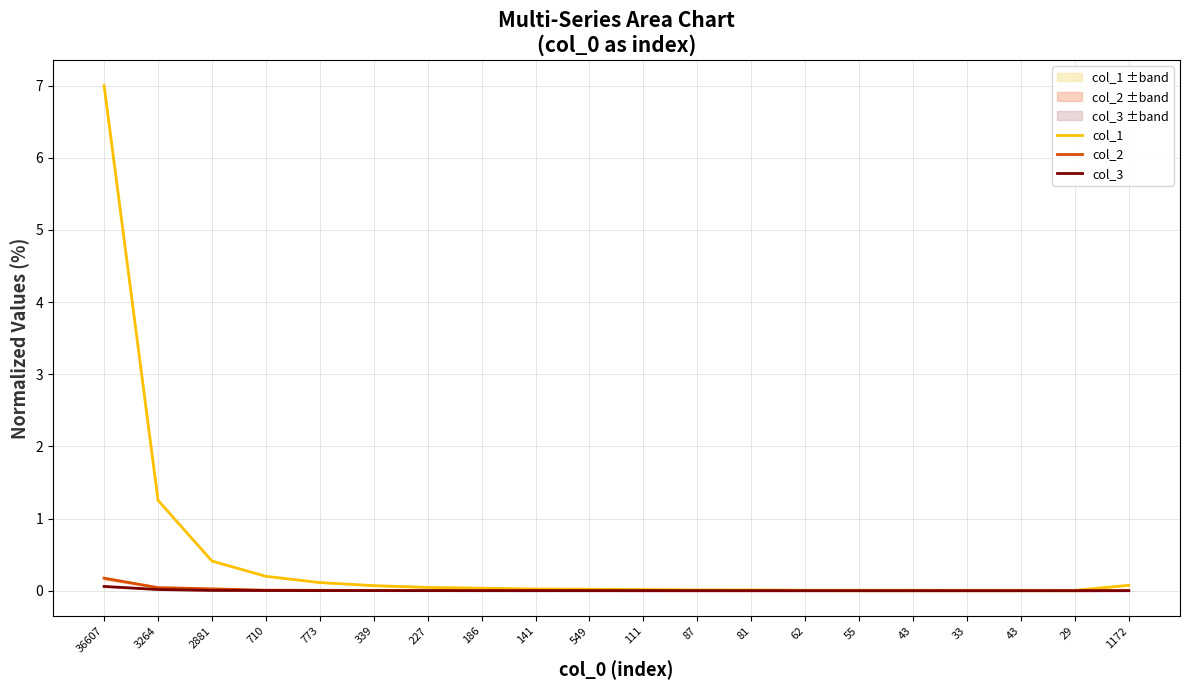

Which series changed the most between 773 and 81?

col_1